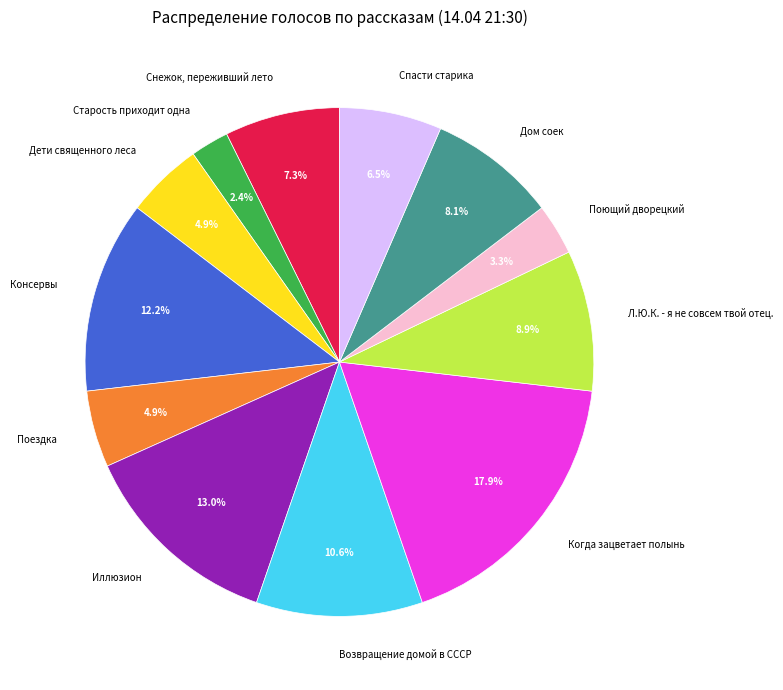

Between Поющий дворецкий and Снежок, переживший лето, which is larger?

Снежок, переживший лето